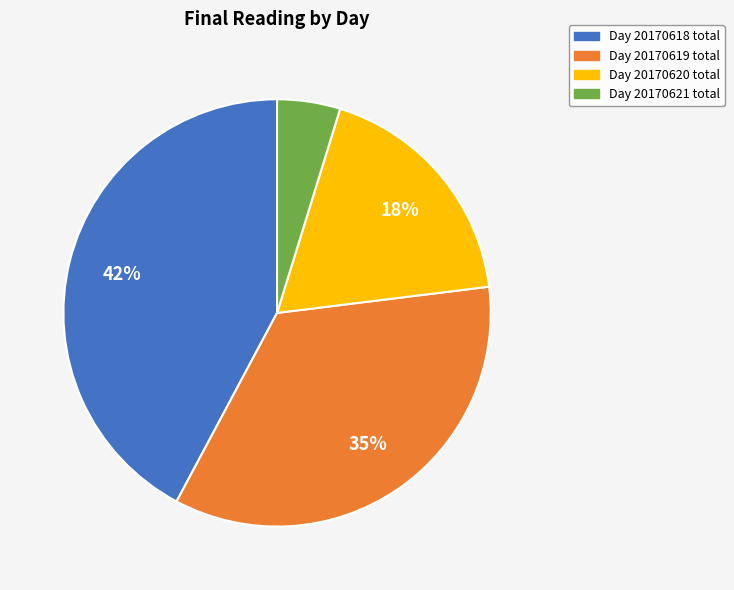

To the nearest percent, what is the average slice percentage?

25%